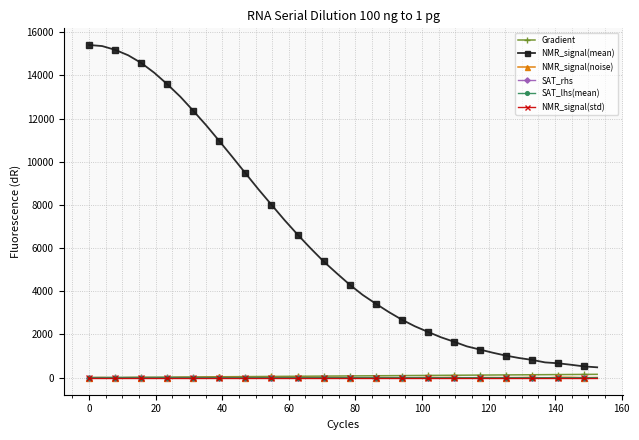

What are all the series names shown in the legend?

Gradient, NMR_signal(mean), NMR_signal(noise), SAT_rhs, SAT_lhs(mean), NMR_signal(std)